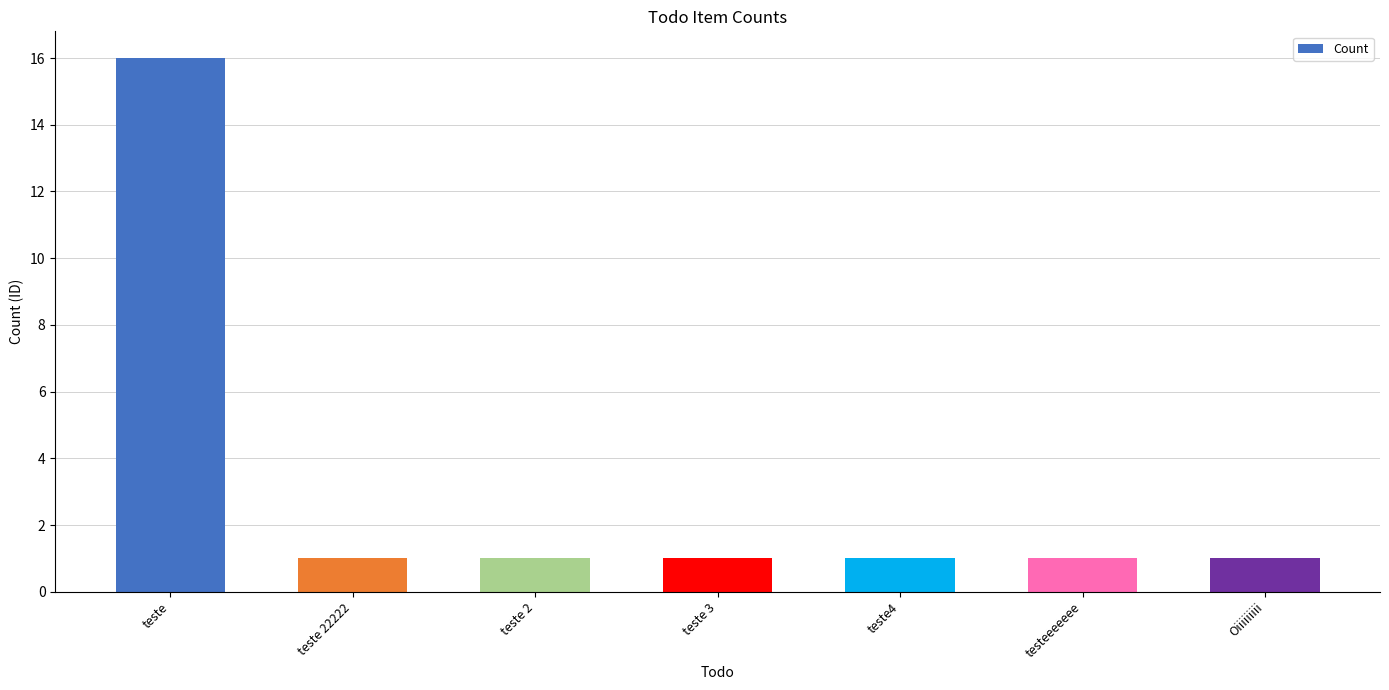

What position from the right is teste?

7